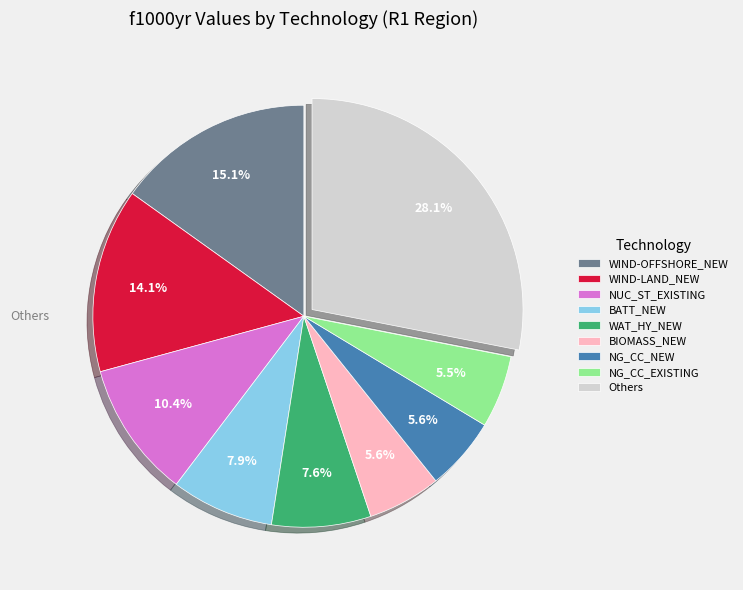

What is the largest slice in the pie chart?

Others